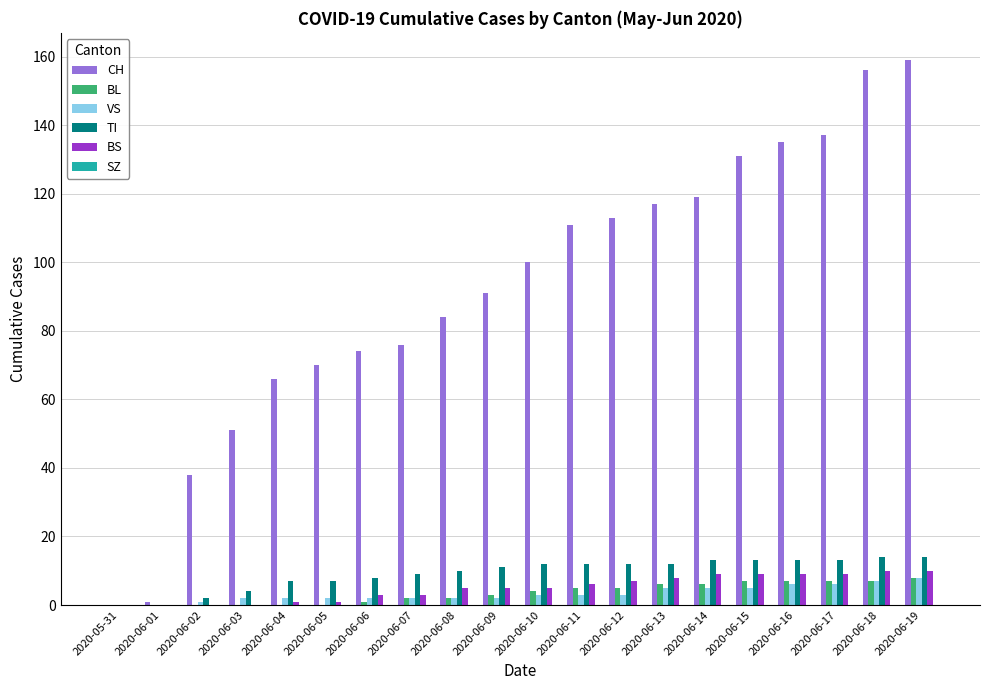

How many data points does each series have?

20